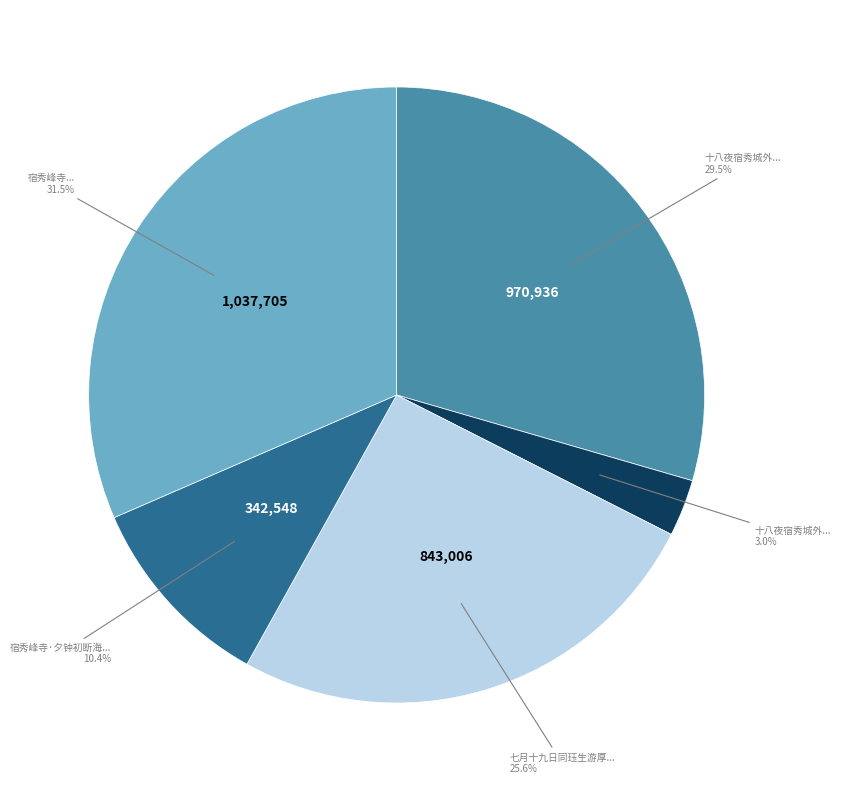

How many segments does this pie chart have?

5